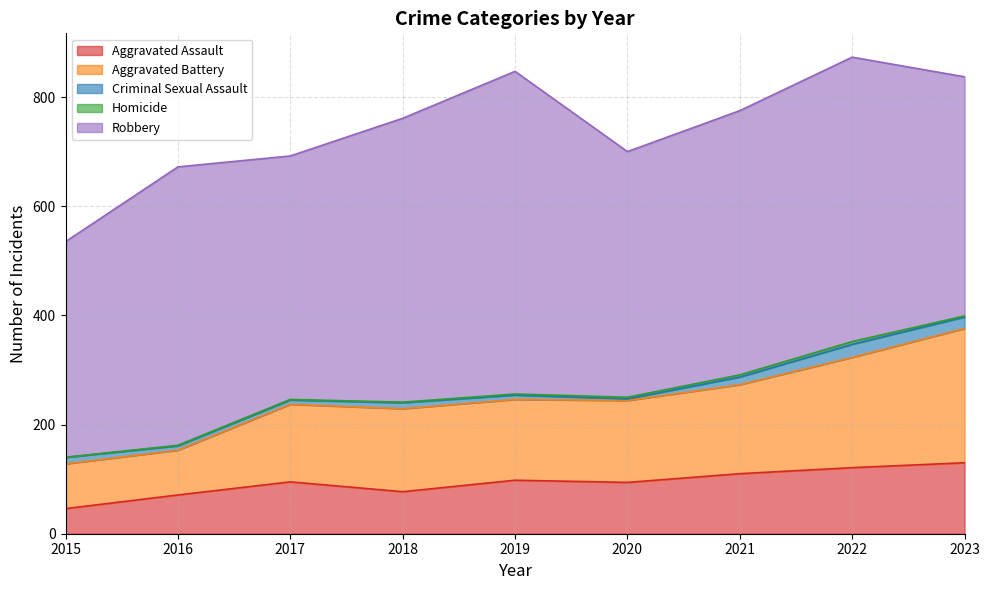

Rank the series by their maximum value, from lowest to highest.

Homicide, Criminal Sexual Assault, Aggravated Assault, Aggravated Battery, Robbery